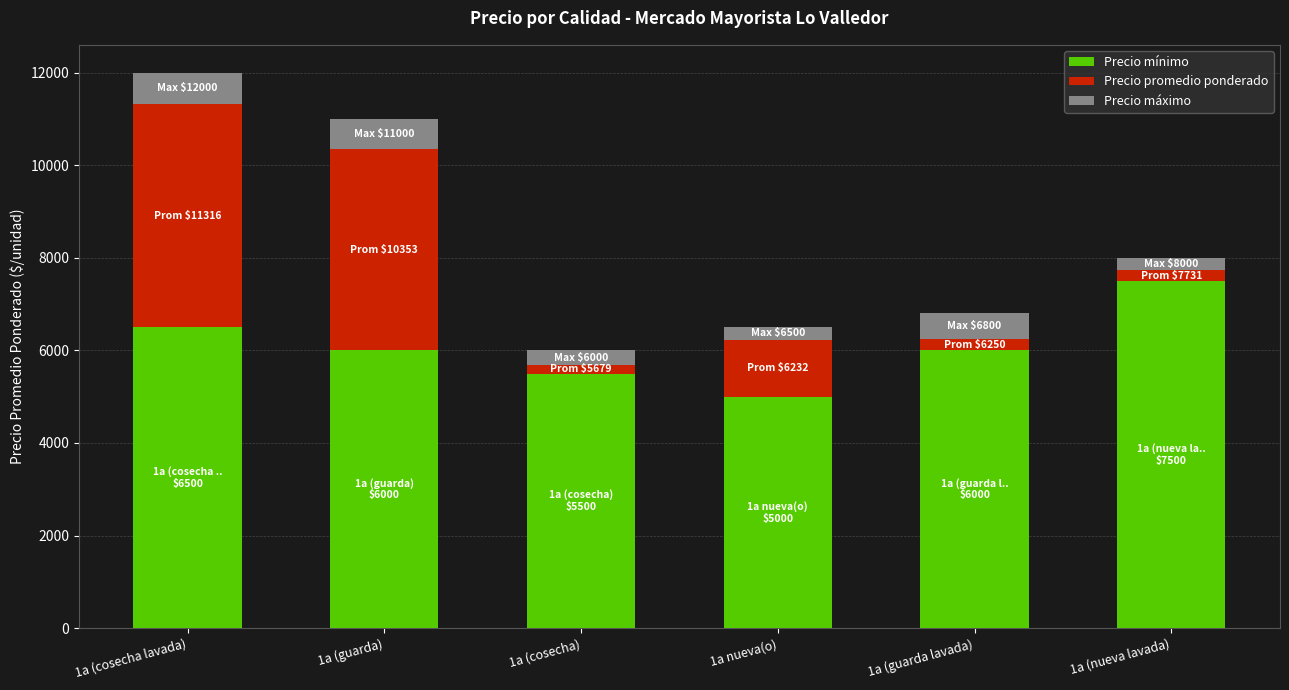

How many bars are there in total?

6